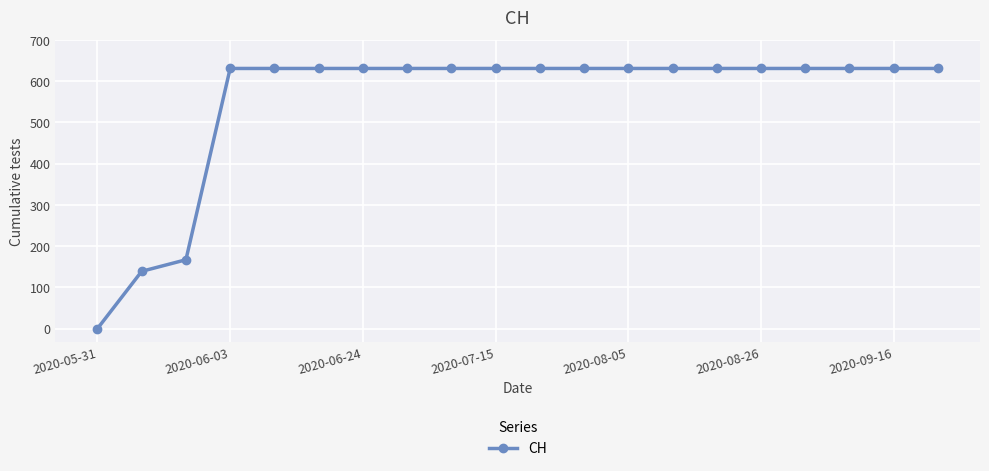

What is the average value?

552